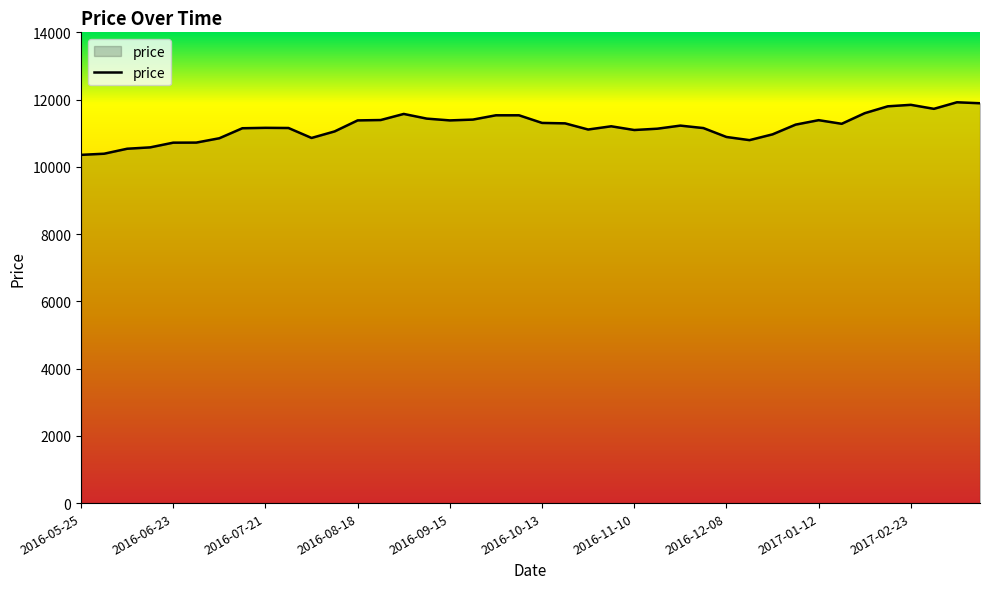

What is the smallest value displayed?

10356